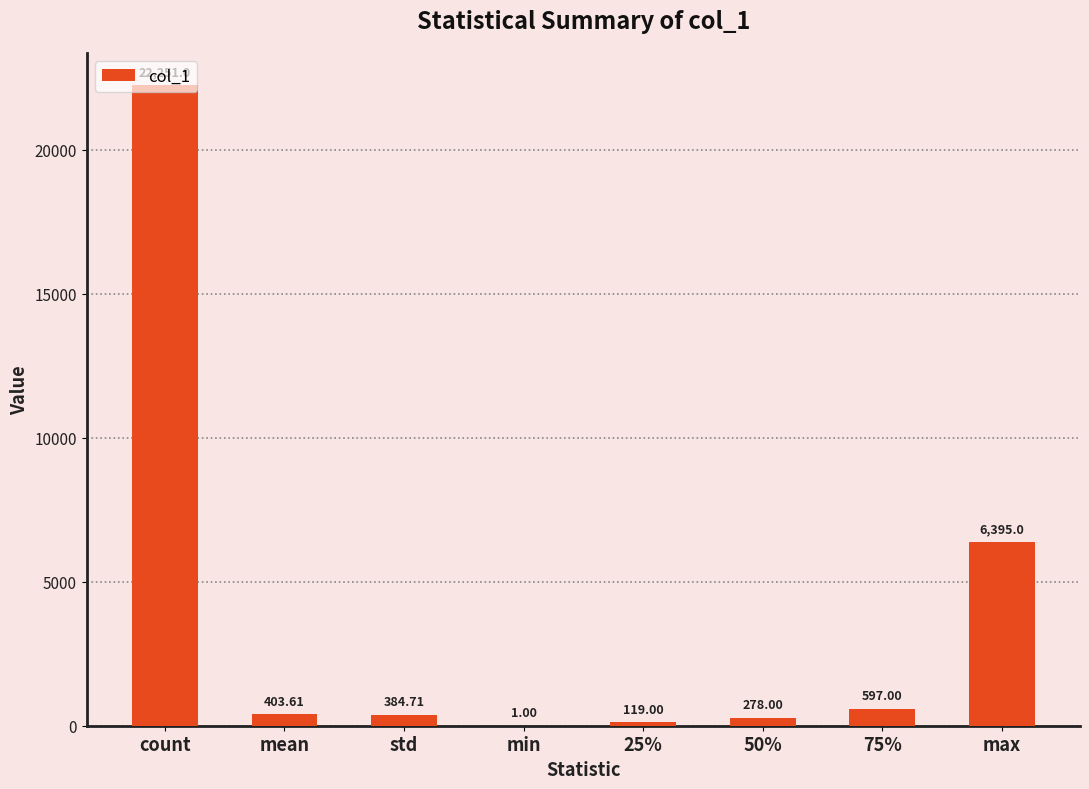

At which label does the data first exceed 403?

count